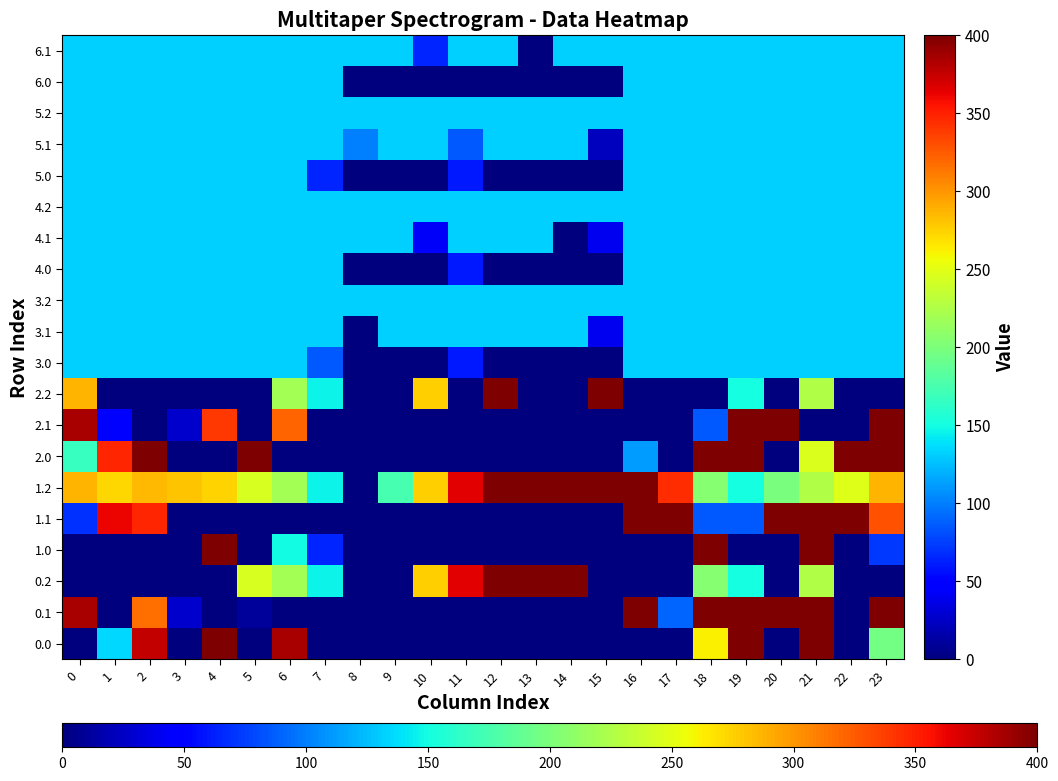

At 13, list the series in order from smallest to largest.

0.0, 0.1, 1.0, 1.1, 2.0, 2.1, 2.2, 3.0, 4.0, 5.0, 6.0, 6.1, 3.1, 3.2, 4.1, 4.2, 5.1, 5.2, 0.2, 1.2